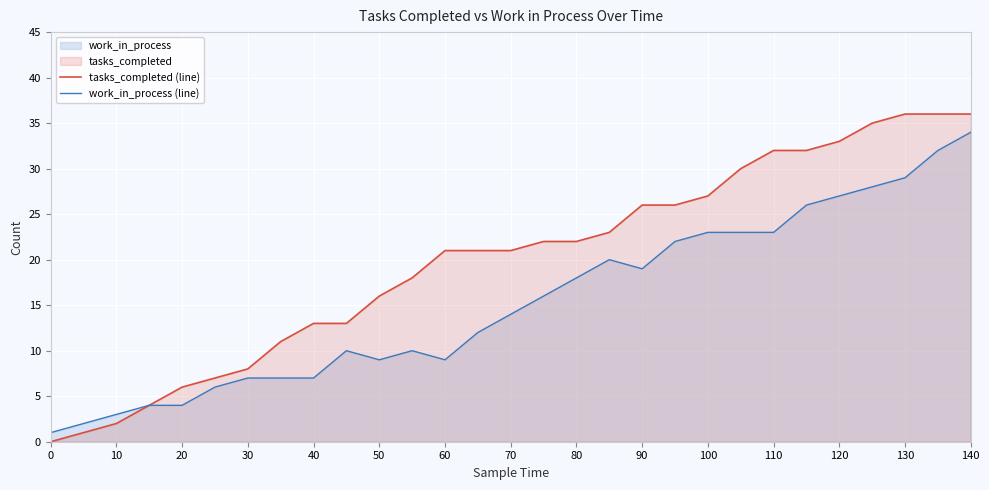

The value of tasks_completed (line) at 60 is 6. True or false?

False